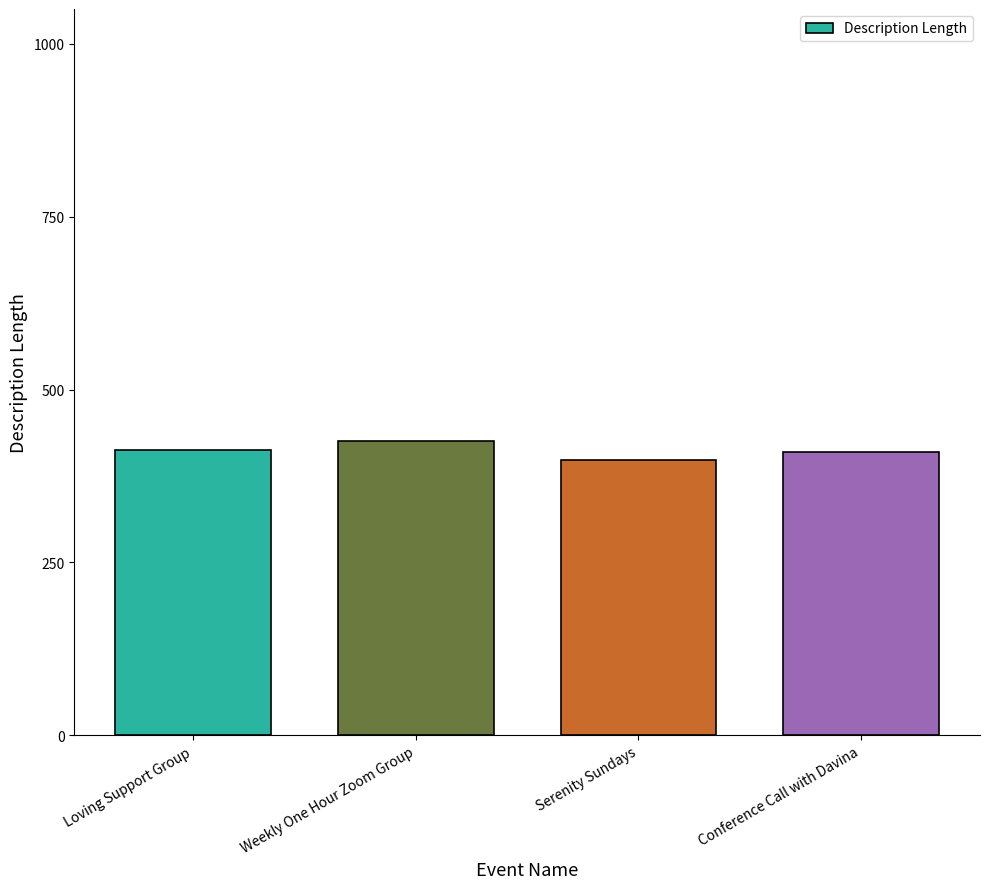

What is the greatest value displayed?

425